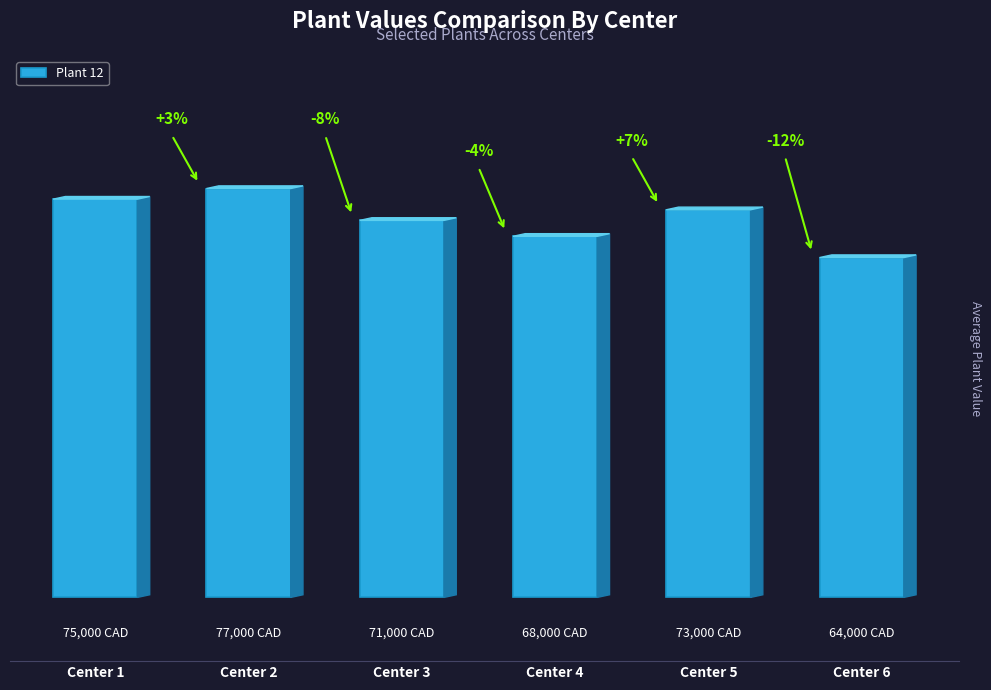

True or false: the data shows 106 at Center 1.

False